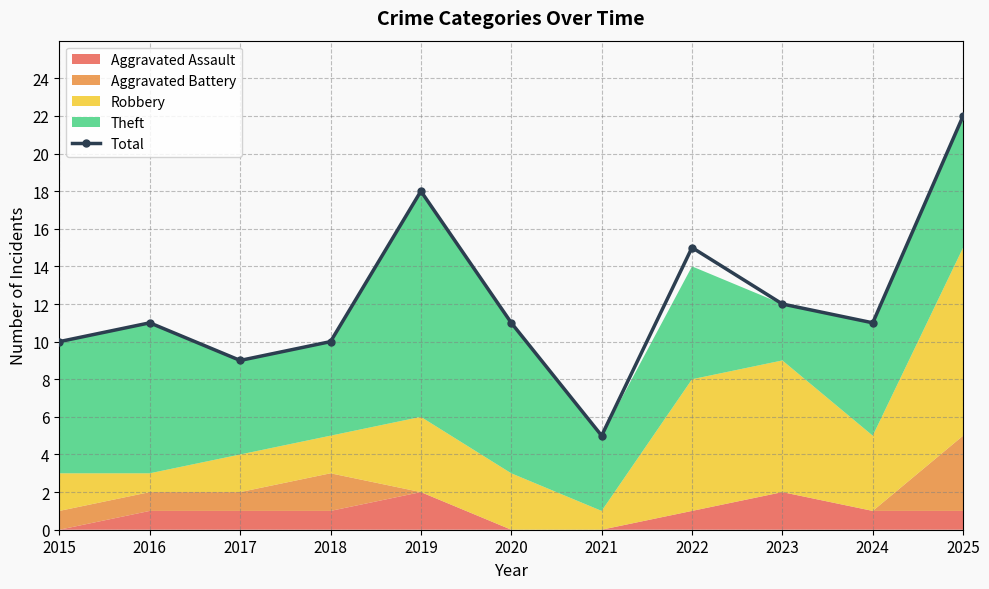

What is the maximum value shown in the chart?

22